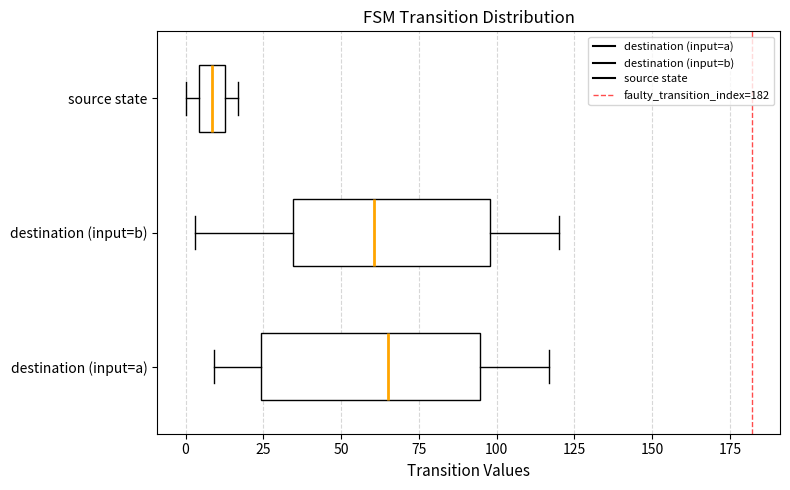

Reading bottom to top, transcribe this box plot: for each box, give where its median line is, the range the box spans, and where its two whiskers end, as read against the x-axis. The values are not printed on the chart, so give them approximately, as read against the axis.

destination (input=a): median 65, box 25 to 95, whiskers 10 to 115
destination (input=b): median 60, box 35 to 100, whiskers 5 to 120
source state: median 10, box 5 to 15, whiskers 0 to 15 (just right of the box's right edge)